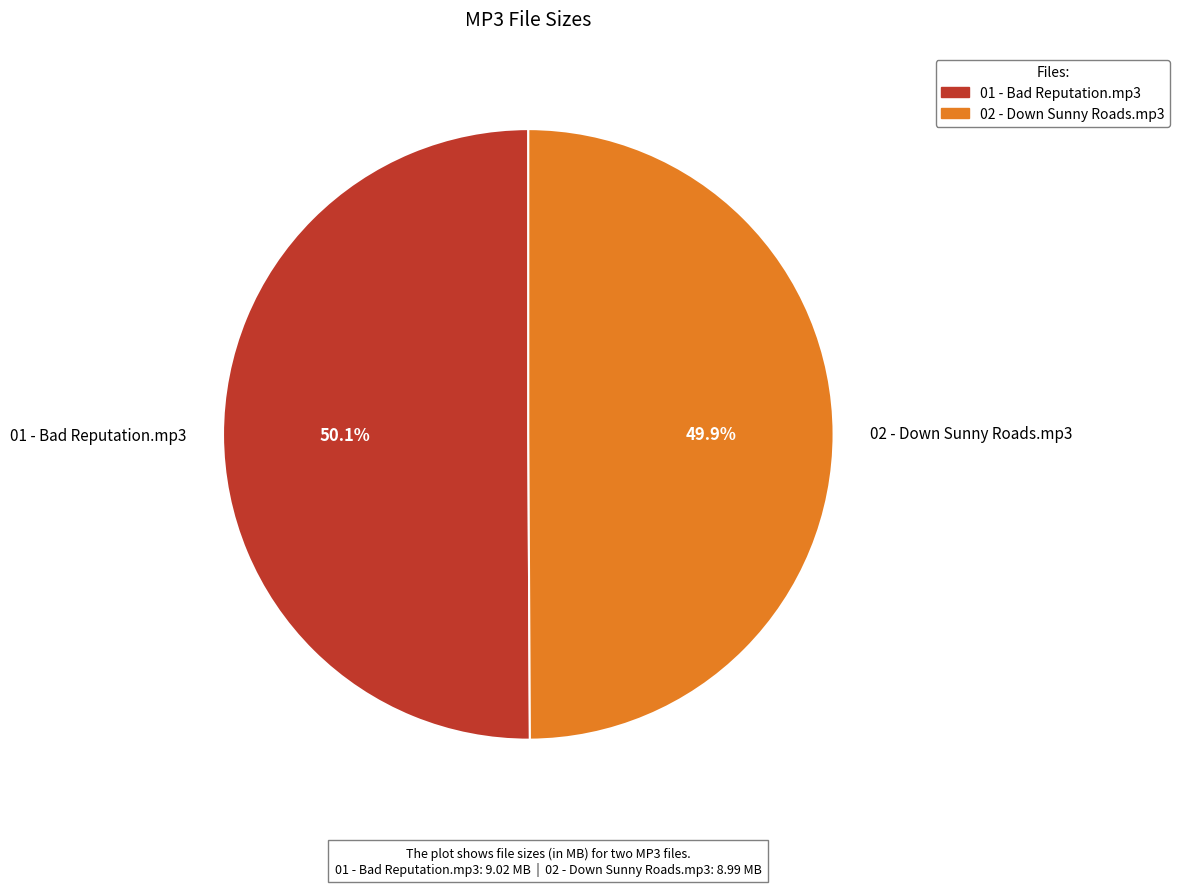

What is the total percentage of 02 - Down Sunny Roads.mp3 and 01 - Bad Reputation.mp3?

100.0%